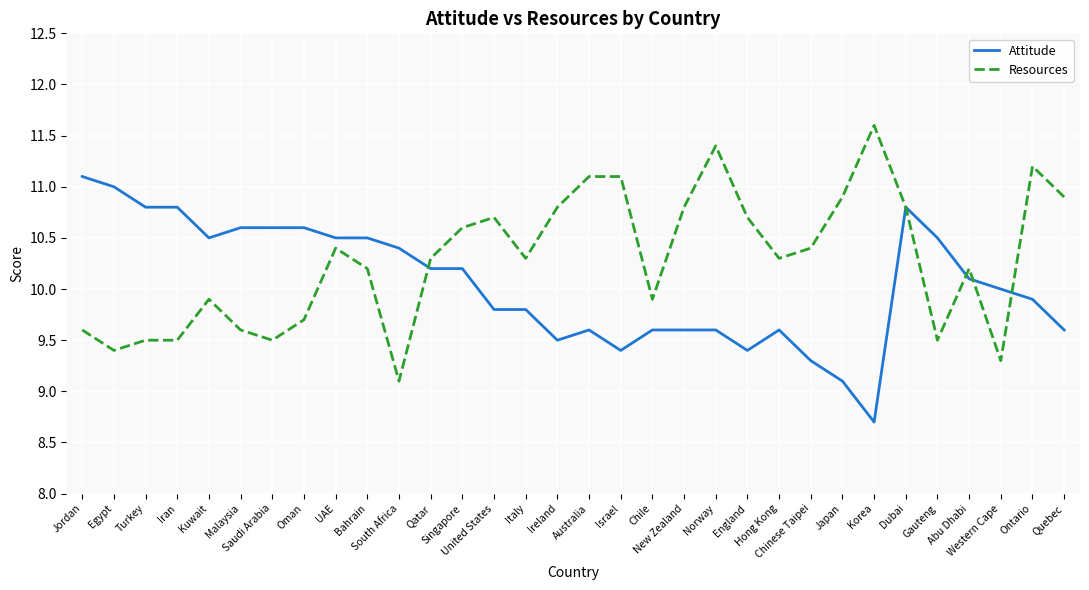

Where does the Resources series first go above 10?

UAE